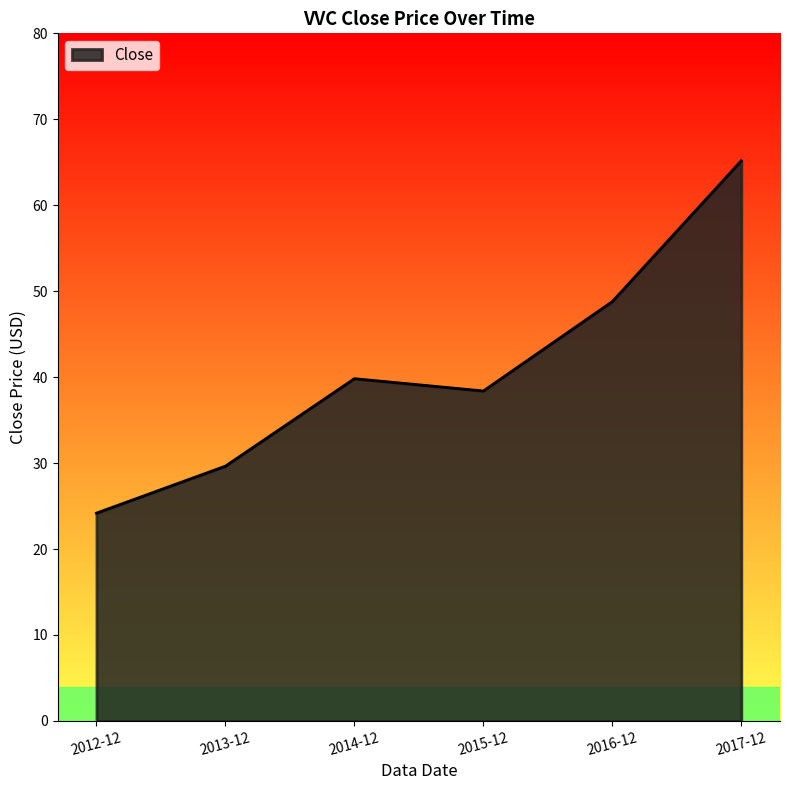

What is the maximum value shown in the chart?

65.2